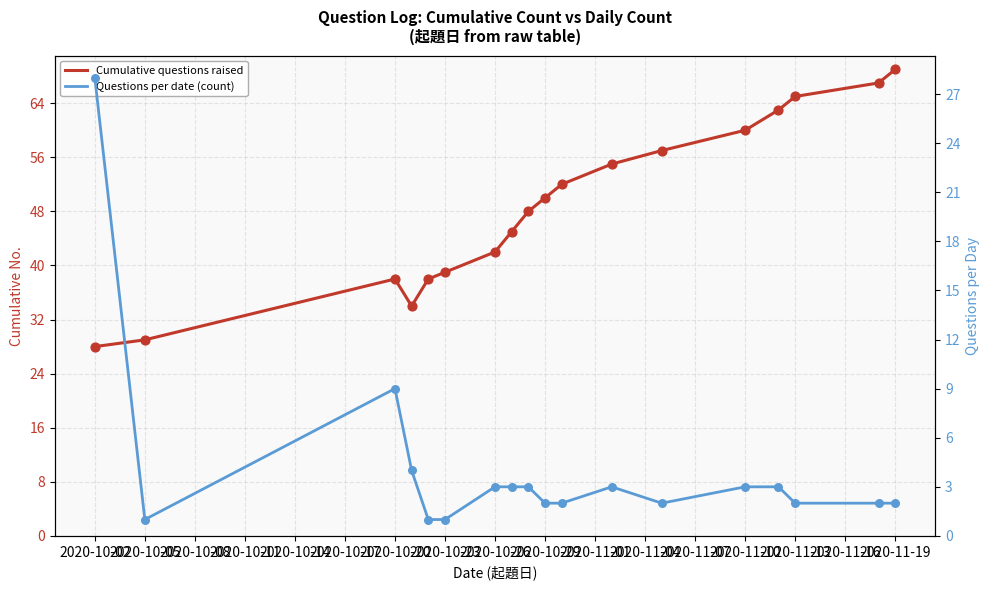

At how many categories does at least one series exceed 46?

10